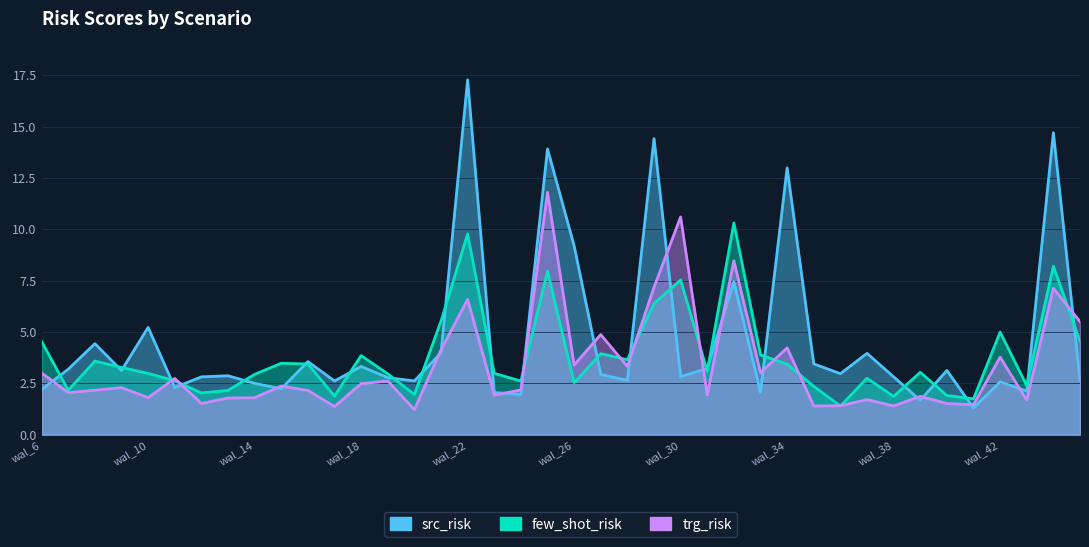

How many intersections are there between trg_risk and few_shot_risk?

11